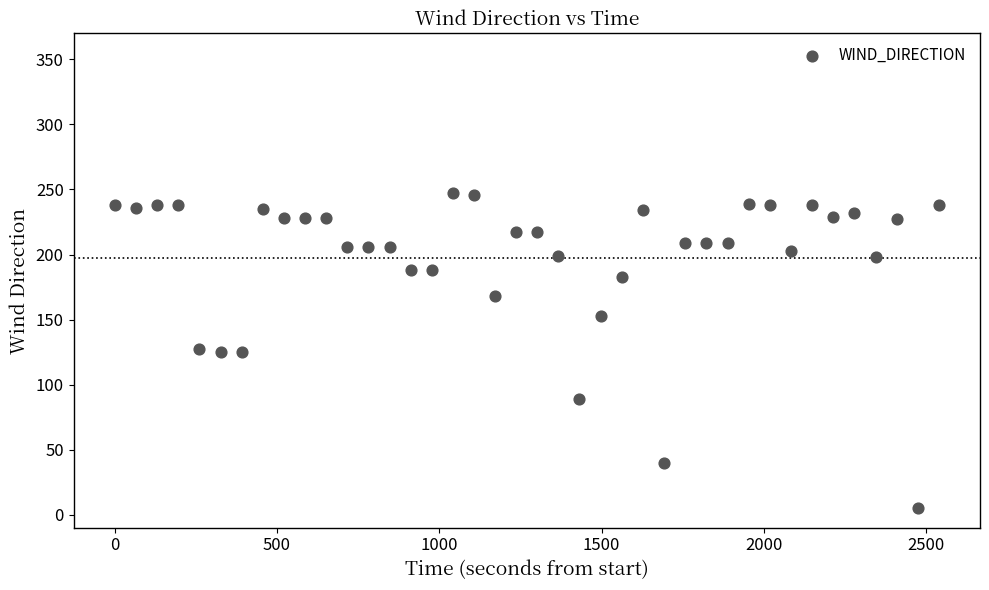

What is the range of Y values (max minus min)?

242